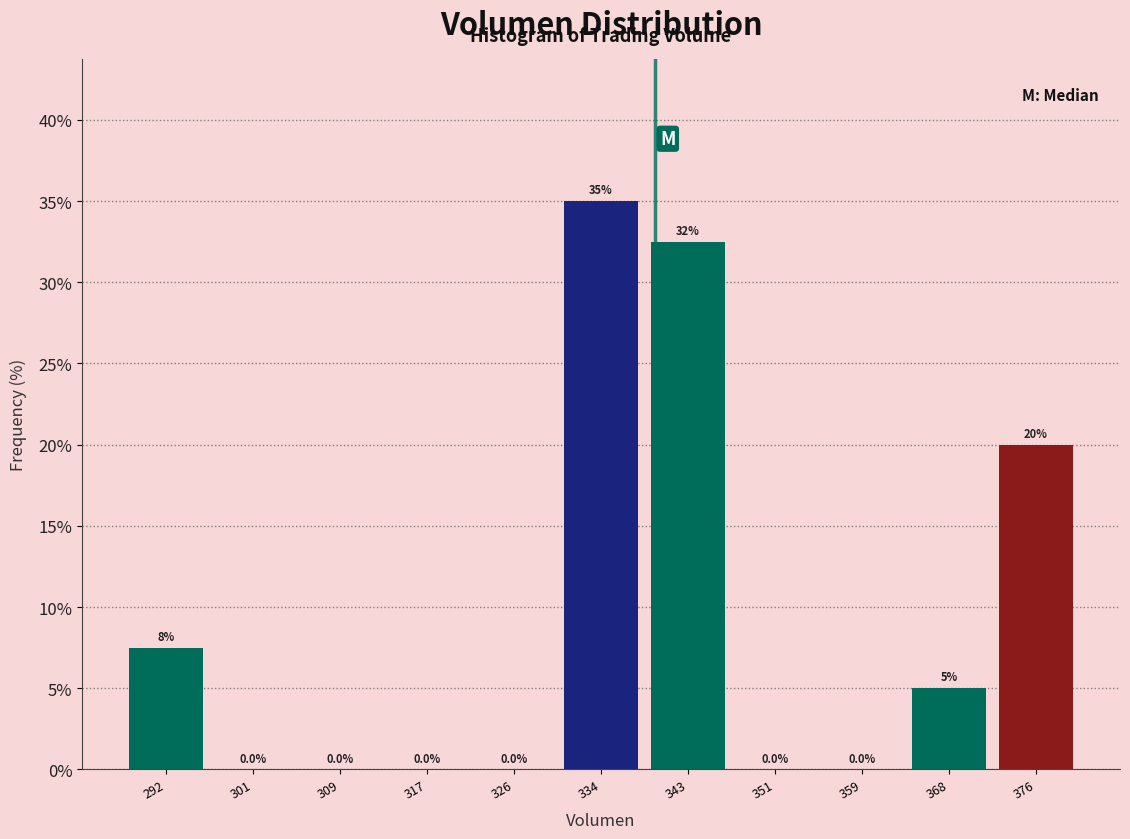

Which range on the x-axis has the tallest bar?

330 to 338